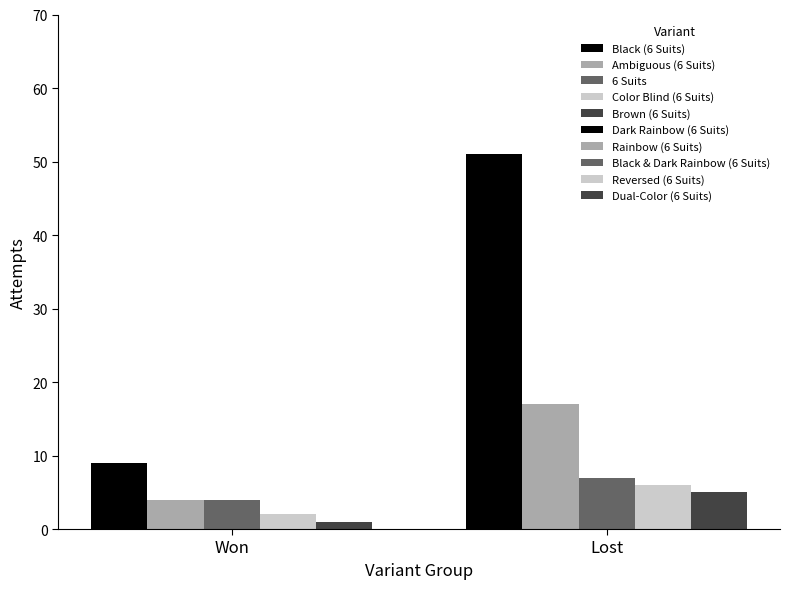

What is the sum of all Won values?

20